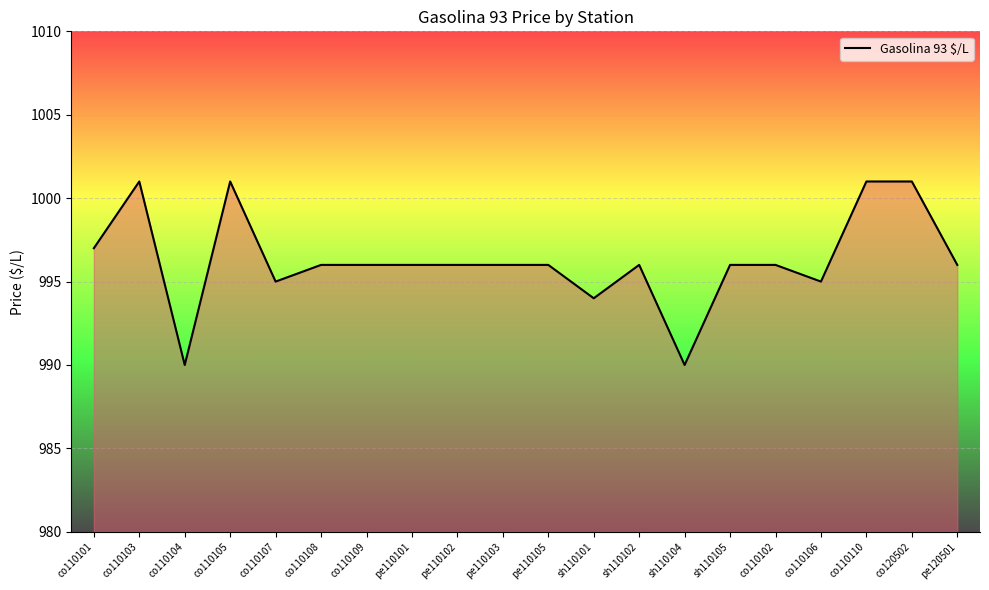

What is the difference between the maximum and minimum values?

11